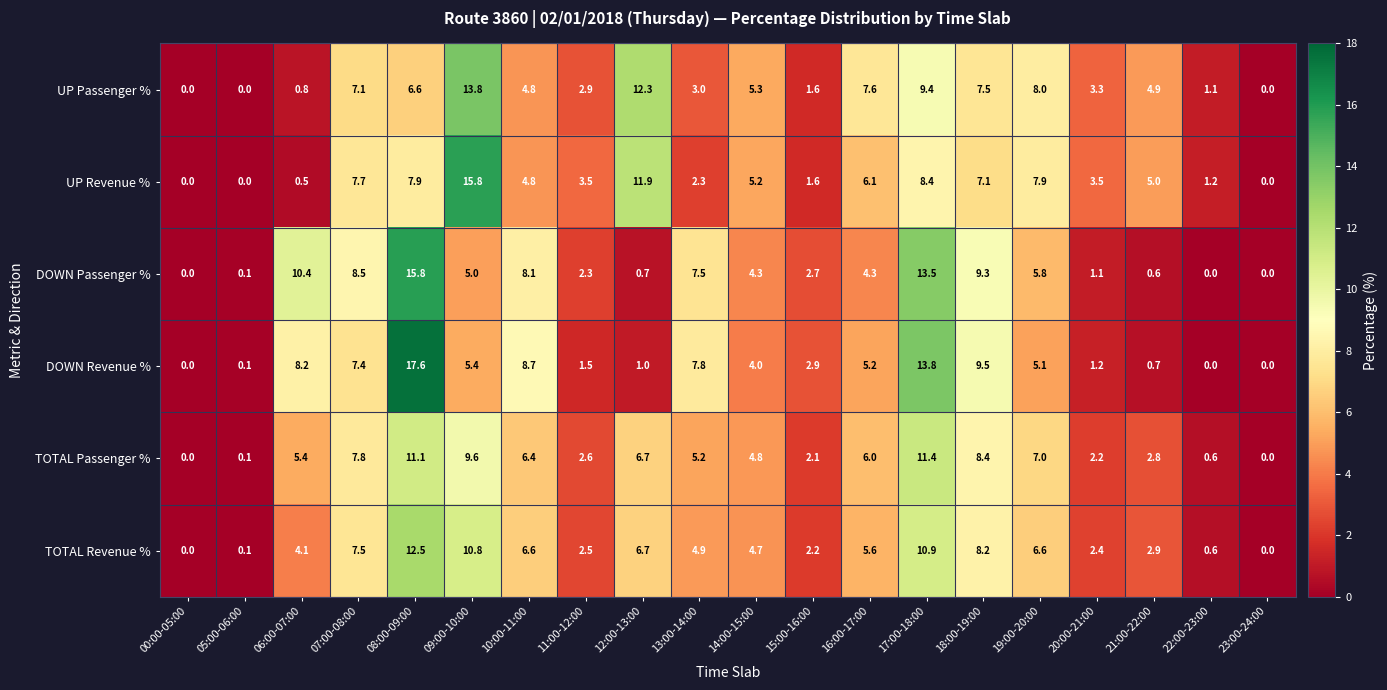

What is the sum of all UP Revenue % values?

100.4